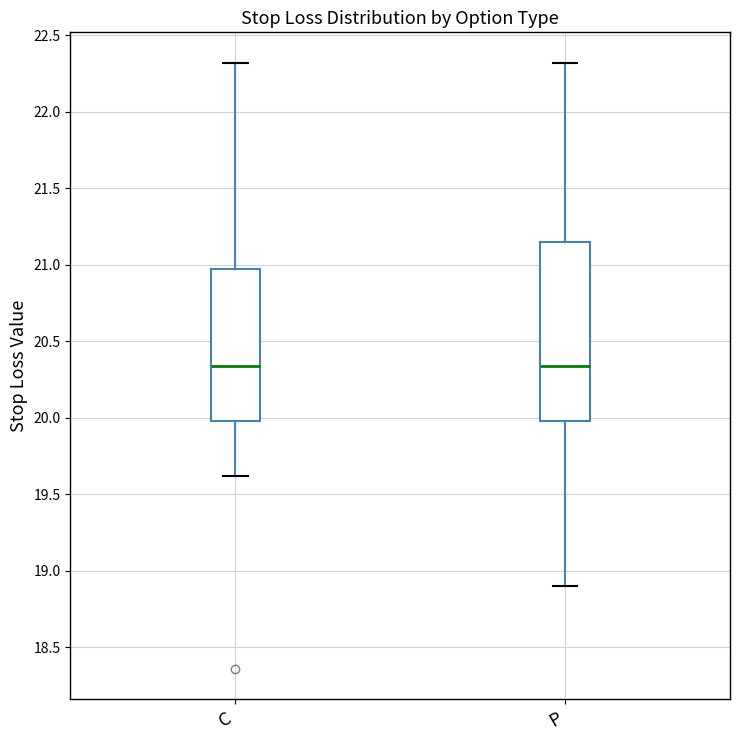

Which box is the tallest, from its lower edge to its upper edge?

P